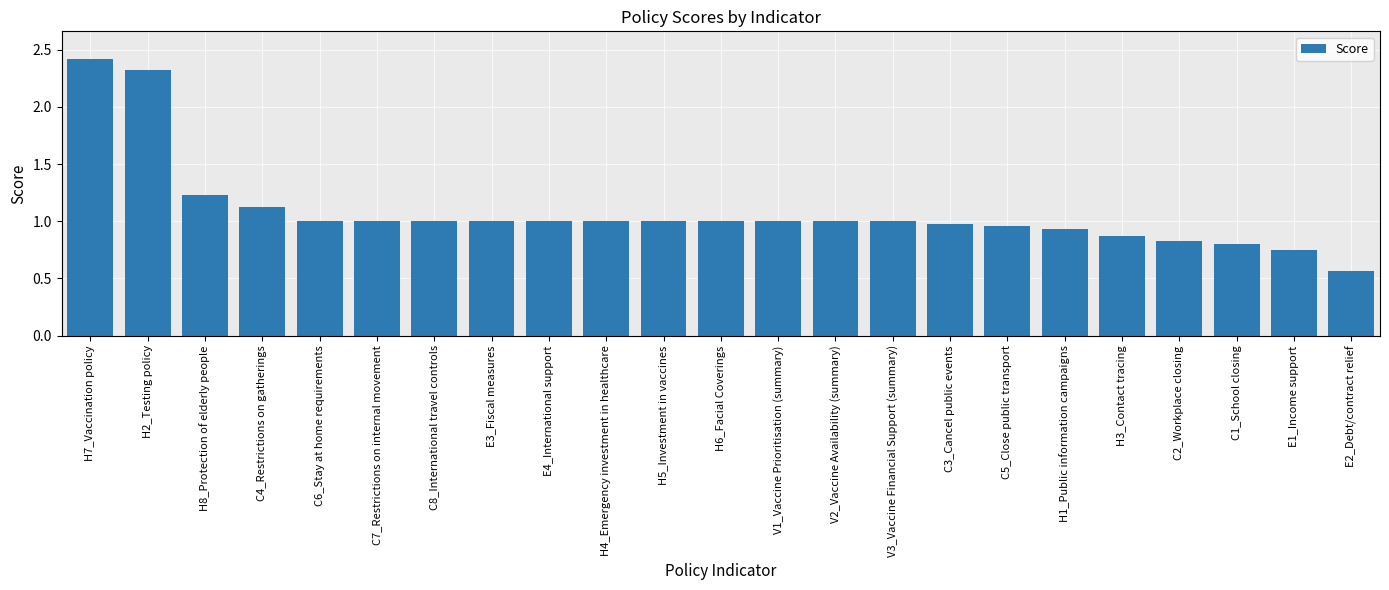

The chart shows a value of 0.8 at C2_Workplace closing. True or false?

True